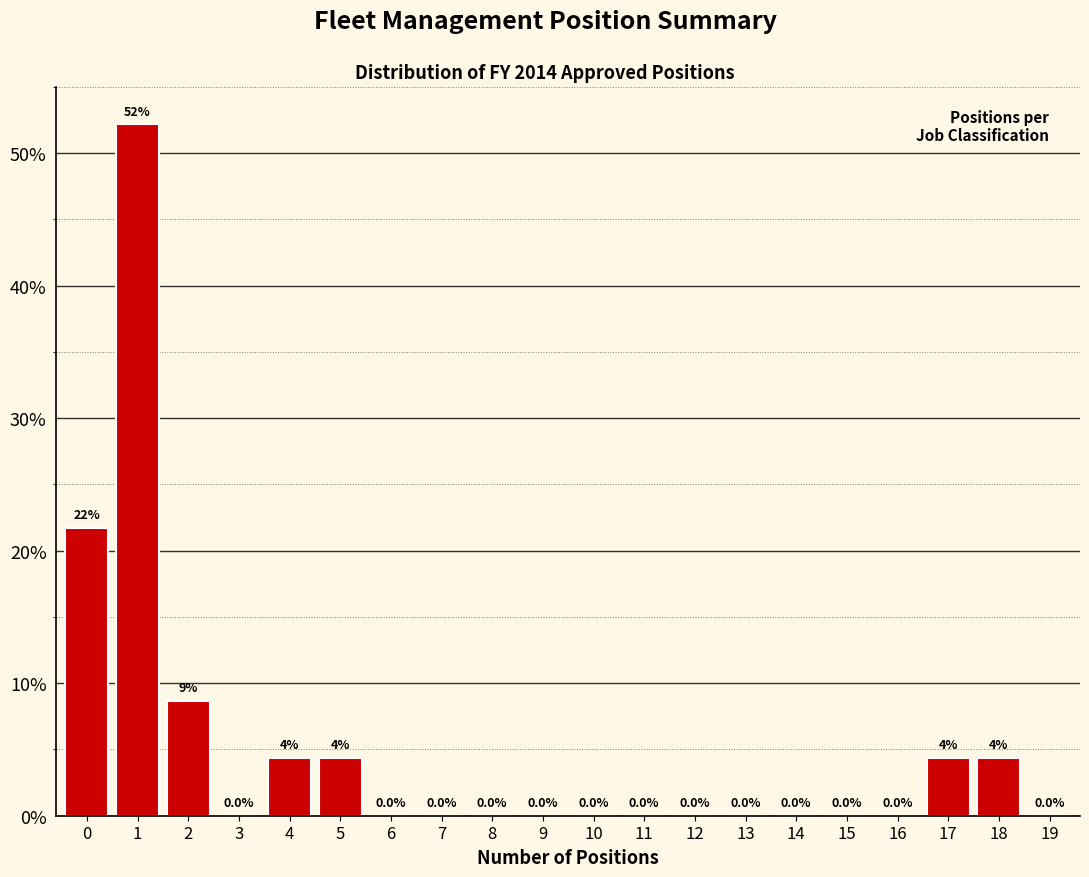

What is the change in value from 0 to 15?

-21.7